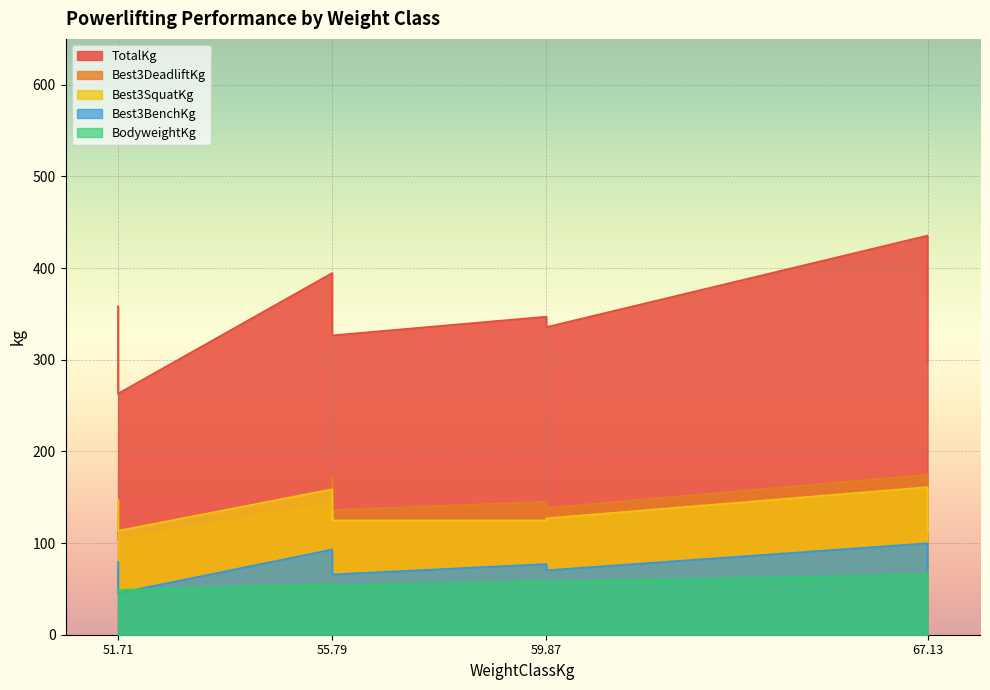

What is the difference between the maximum and minimum values in the TotalKg series?

172.4